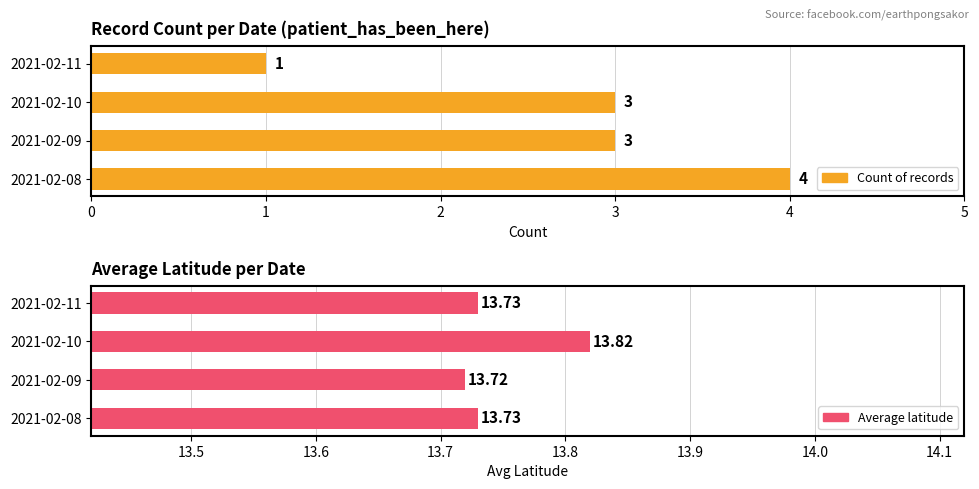

Does the chart contain stacked bars?

No